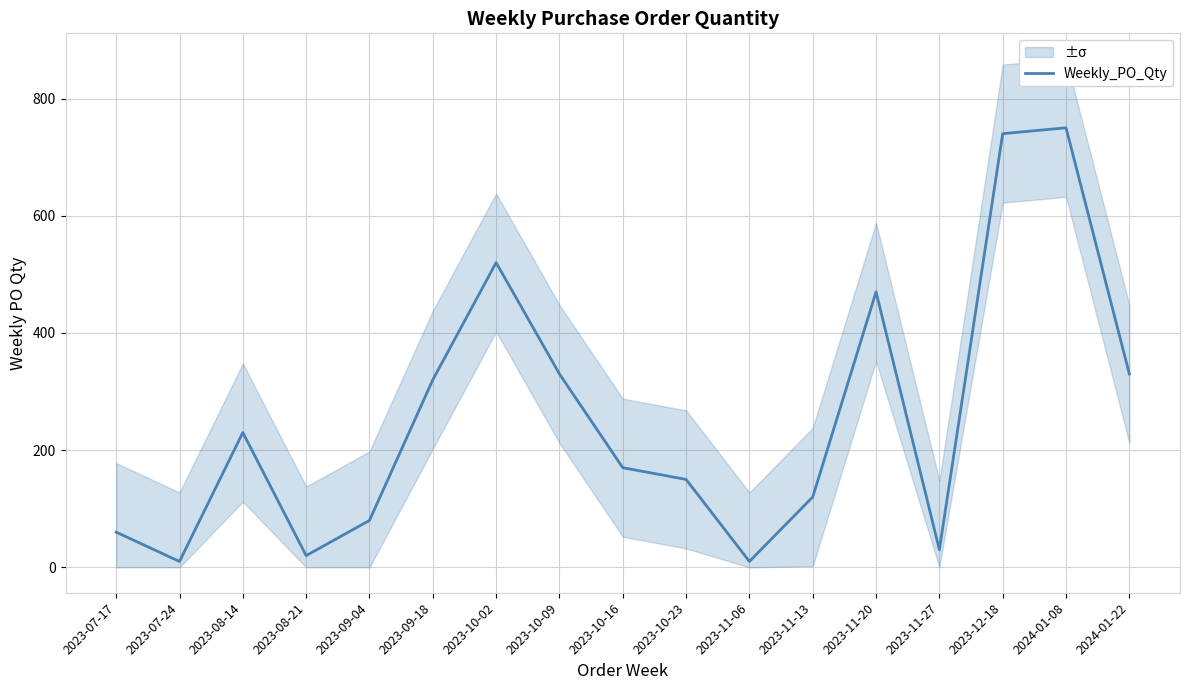

The value at 2023-11-27 is 12. True or false?

False